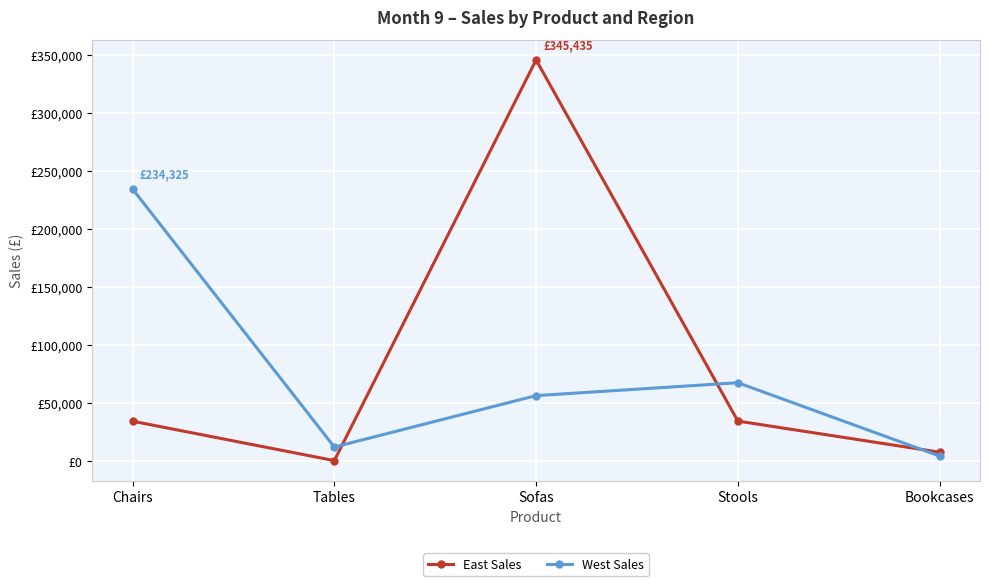

How many values in the East Sales series exceed 34545?

2